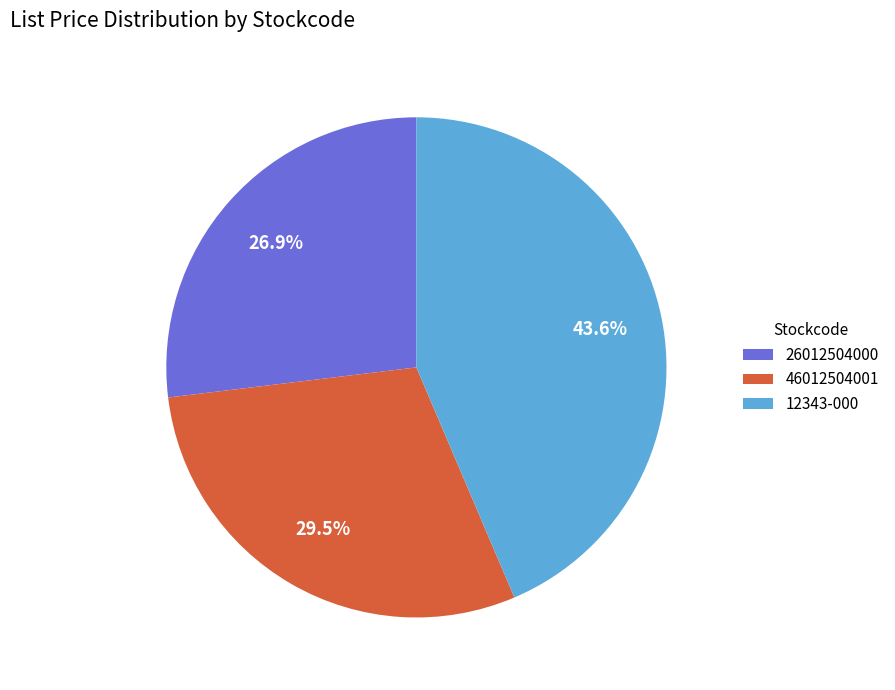

Is there a majority slice in this chart?

No